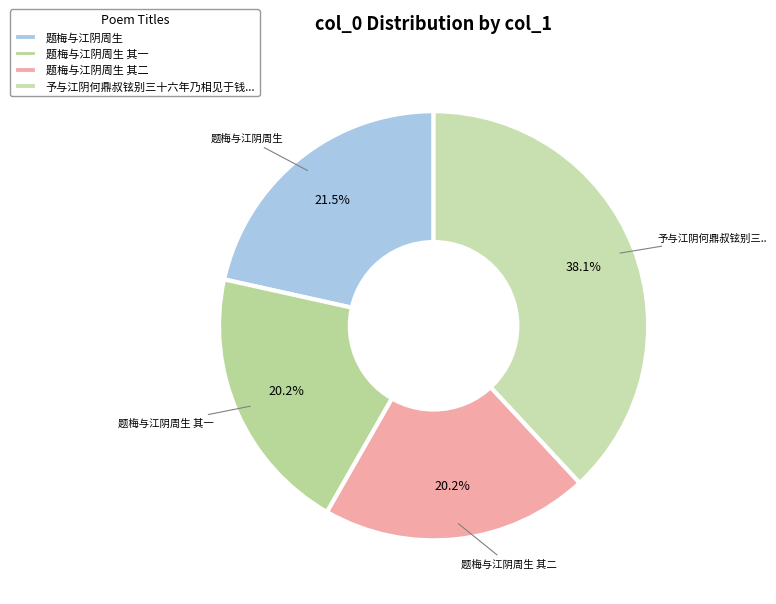

How many segments does this pie chart have?

4